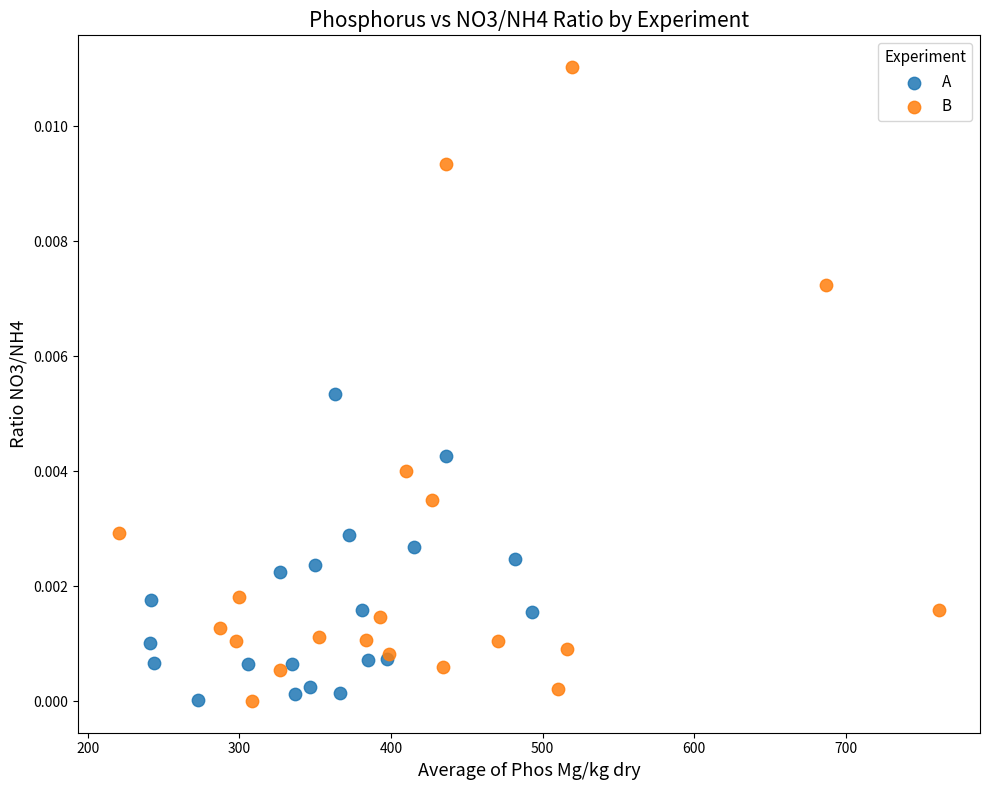

Which series has the widest spread of Y values?

B